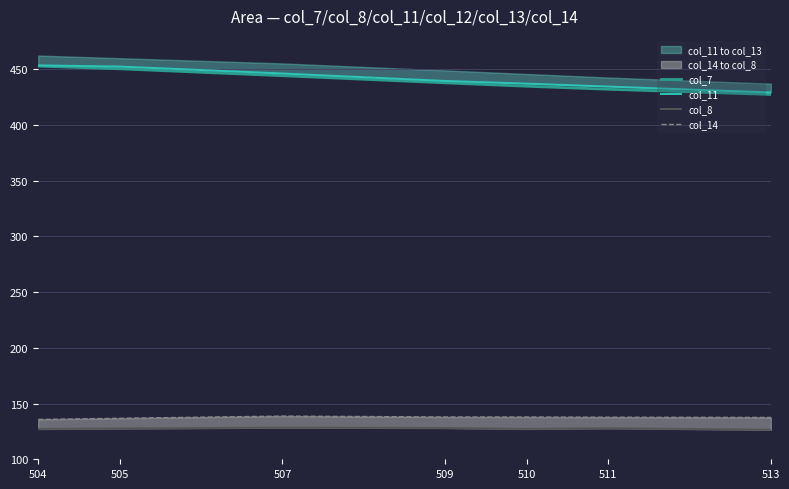

Rank the series at 509 from lowest to highest value.

col_8, col_14, col_7, col_11